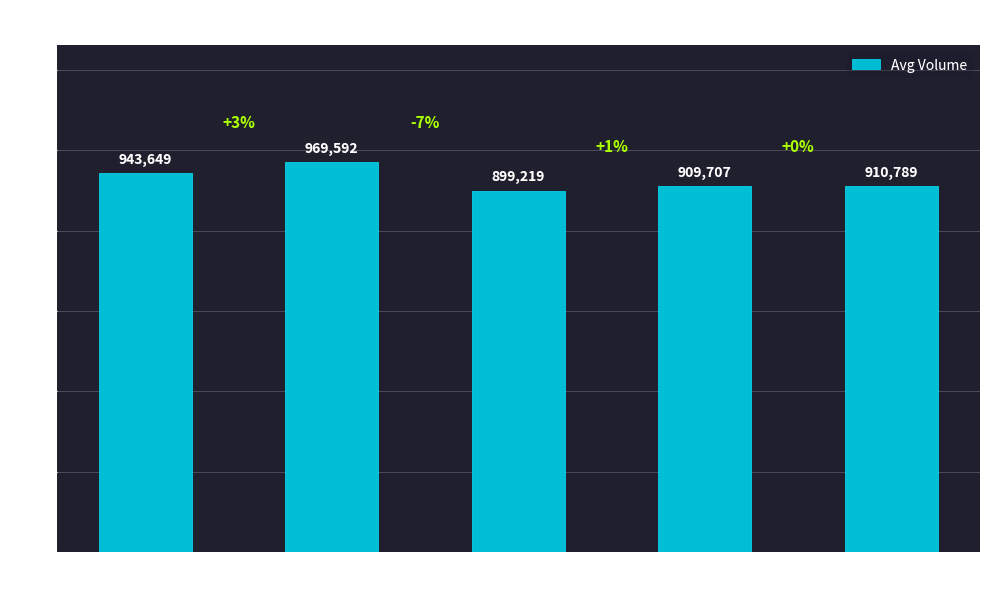

Reading left to right, transcribe all the data shown in this chart.

943649	969592	899219	909707	910789